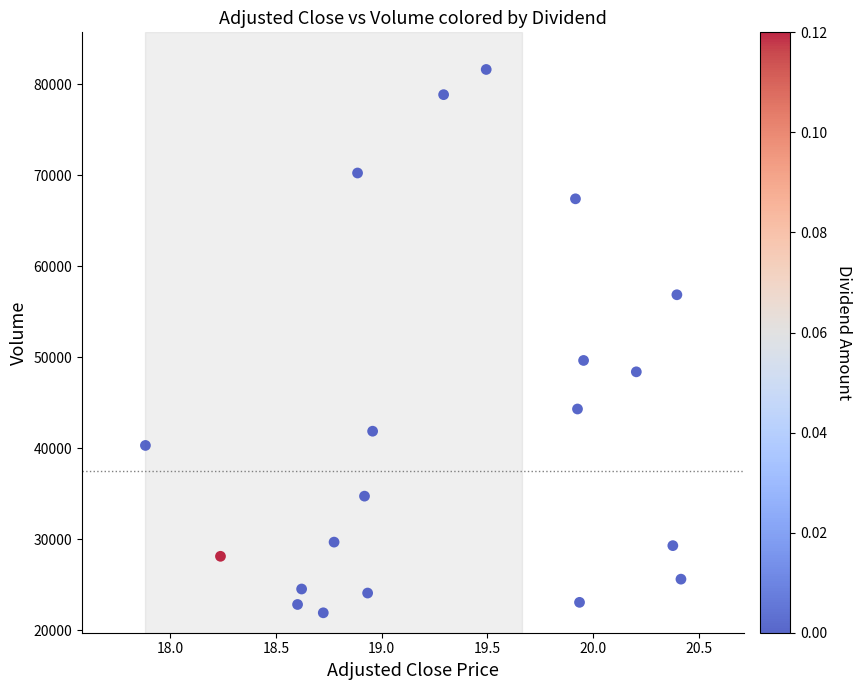

What Y value in the scatter plot is closest to 51765?

49642